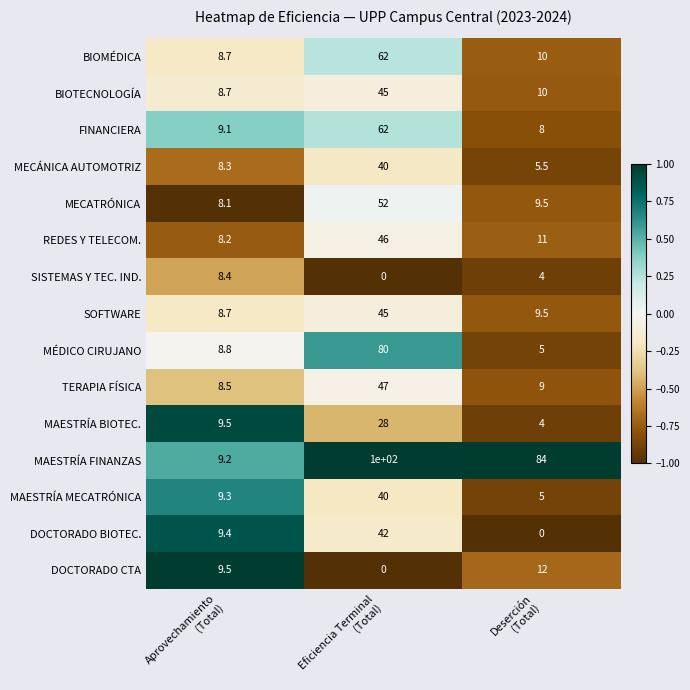

What is the lowest value of the MAESTRÍA BIOTEC. series?

4.0